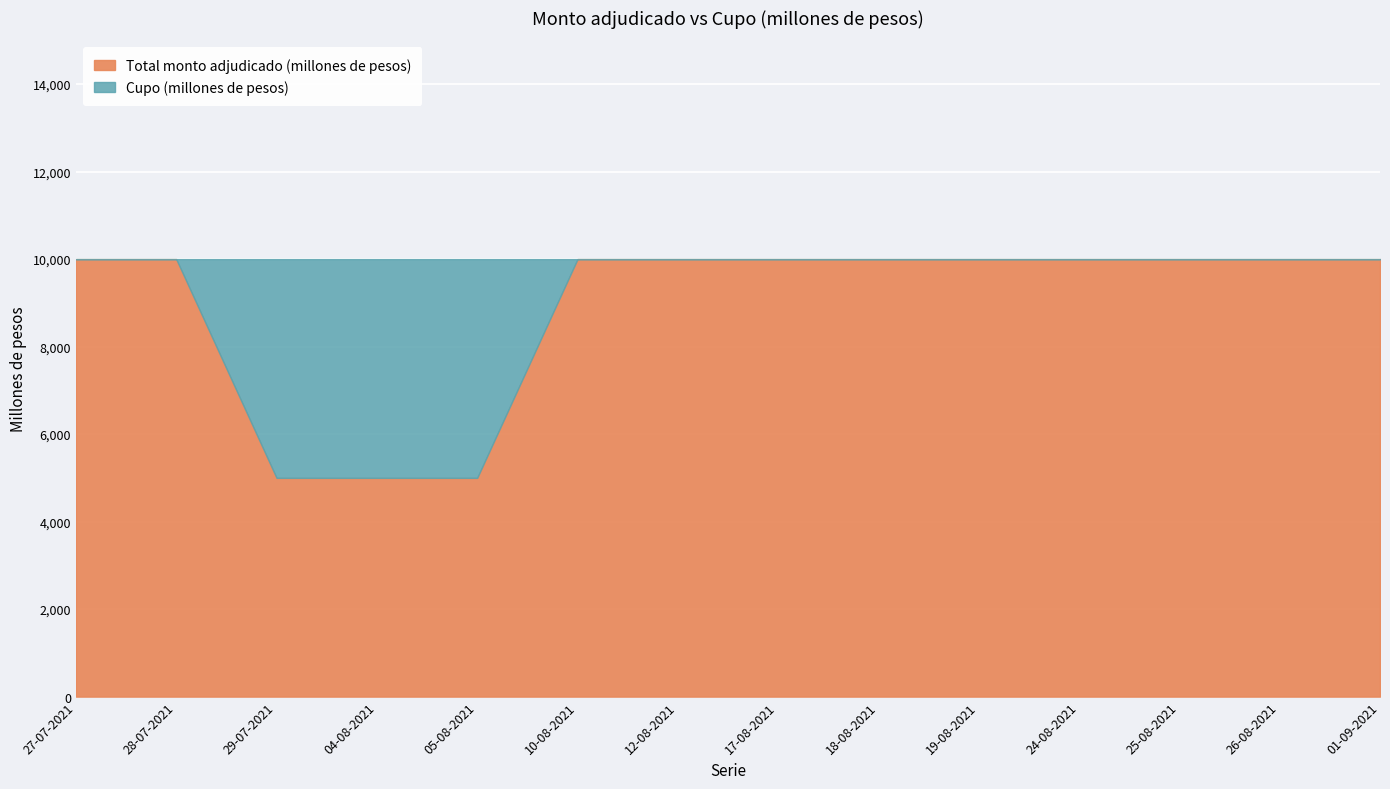

List the labels in order of Cupo (millones de pesos) value, smallest first.

27-07-2021, 28-07-2021, 29-07-2021, 04-08-2021, 05-08-2021, 10-08-2021, 12-08-2021, 17-08-2021, 18-08-2021, 19-08-2021, 24-08-2021, 25-08-2021, 26-08-2021, 01-09-2021